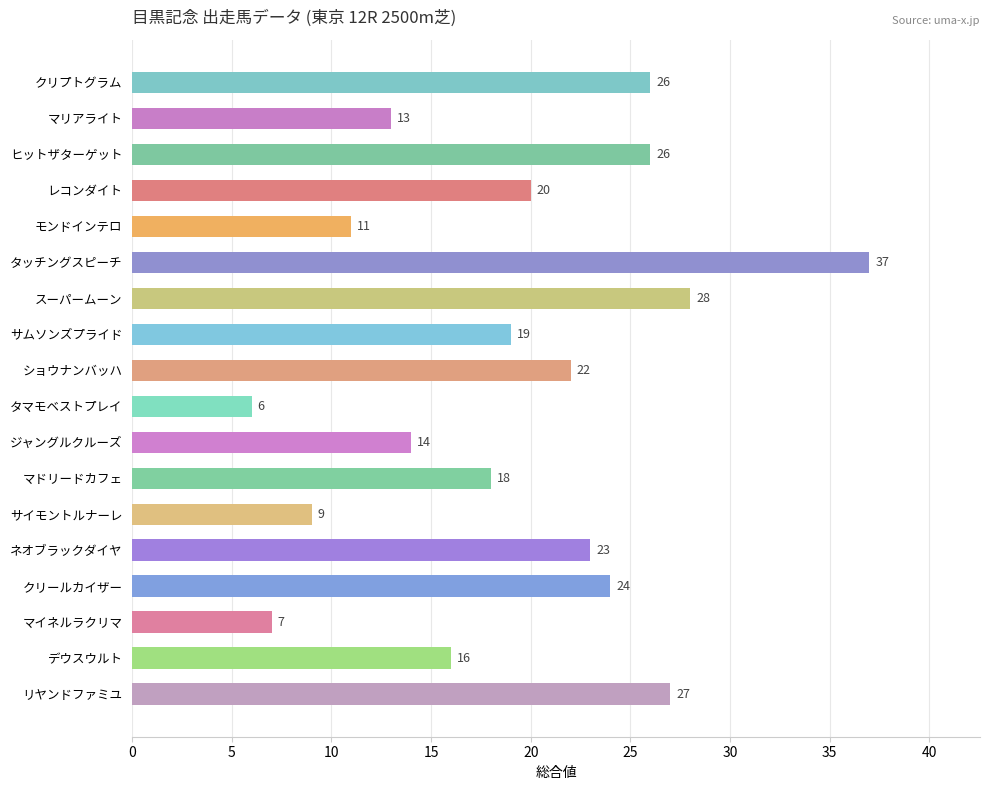

Reading top to bottom, transcribe all the data shown in this chart.

26	13	26	20	11	37	28	19	22	6	14	18	9	23	24	7	16	27